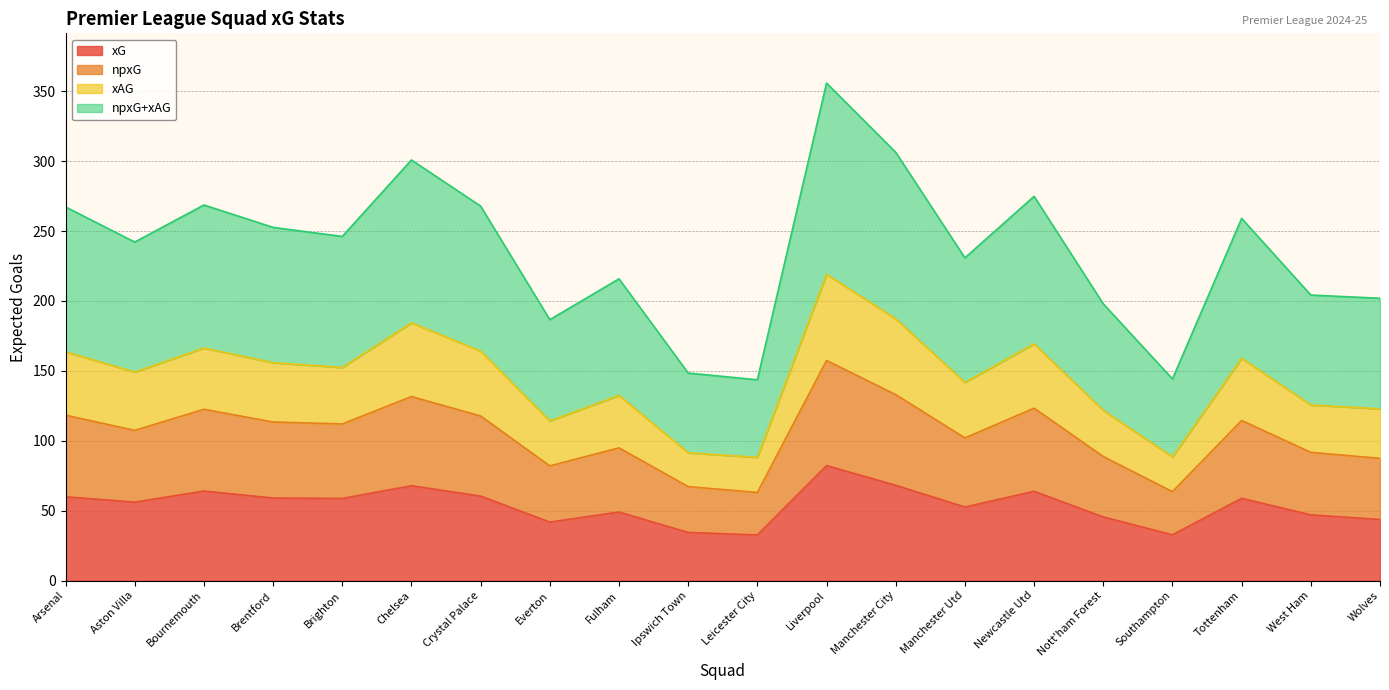

At which category is the sum across all series the highest?

Liverpool